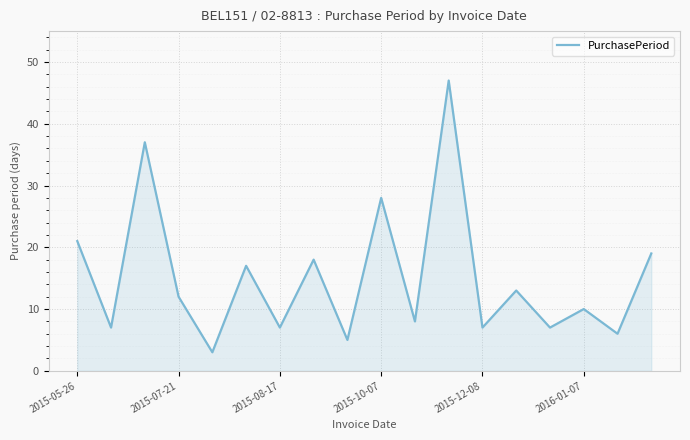

How many lines are shown in the chart?

1